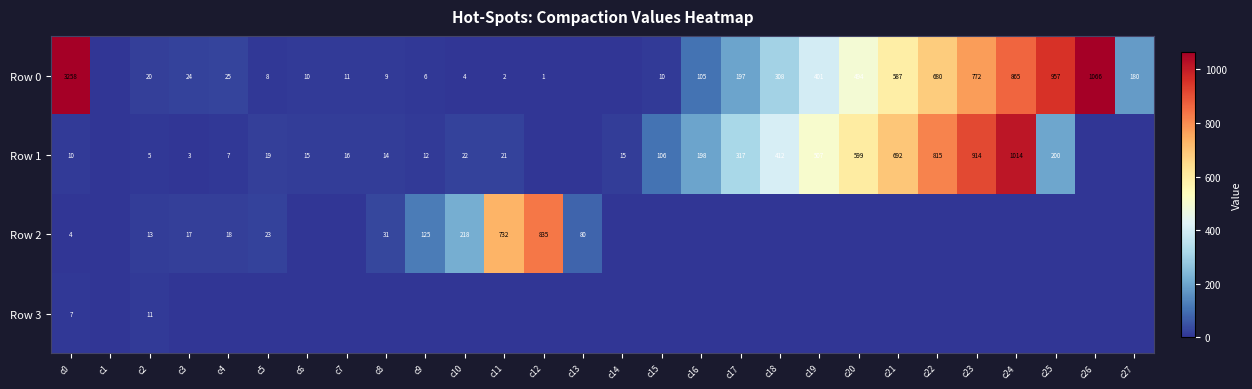

The value of Row 0 at c20 is 162. True or false?

False